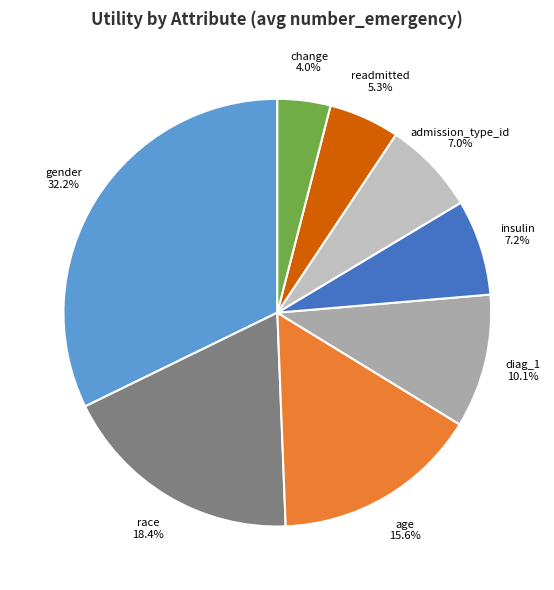

Is there a majority slice in this chart?

No